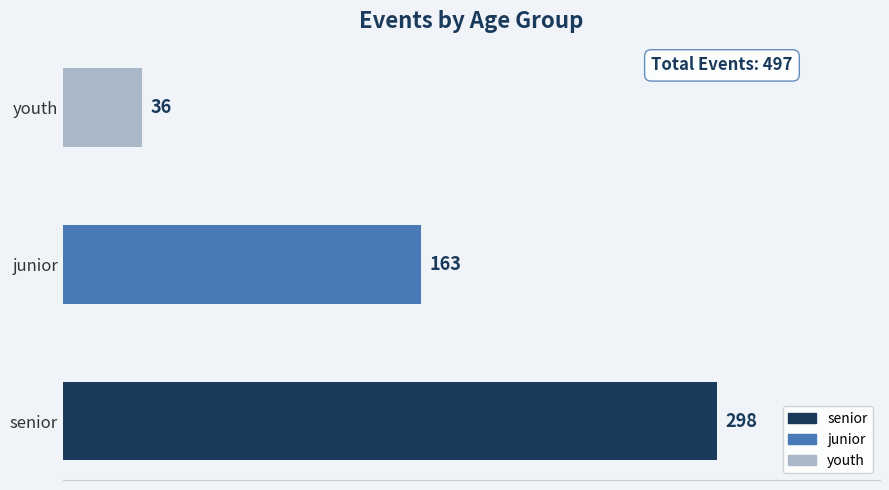

How many categories are shown in the chart?

3